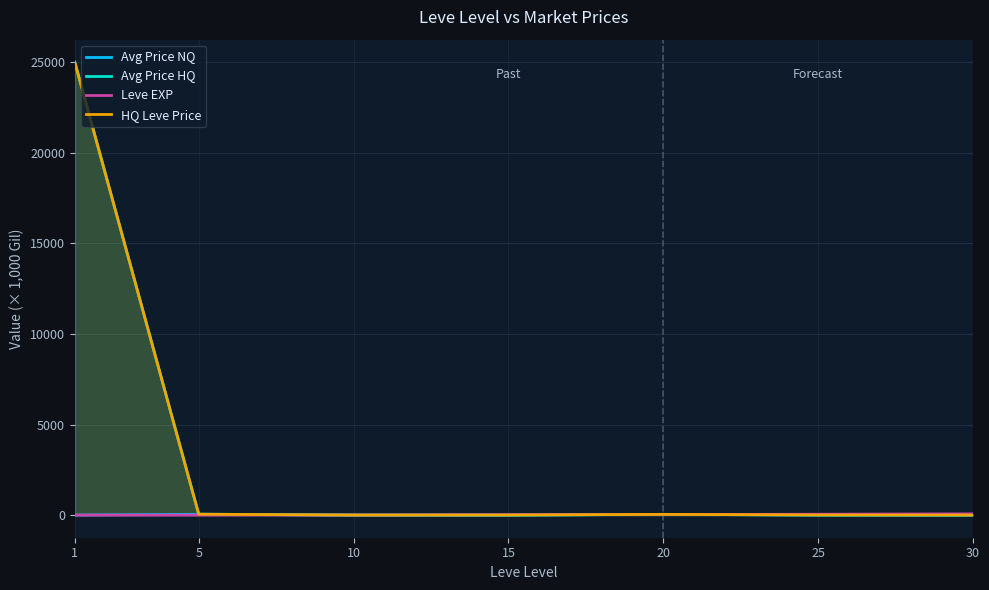

Which label corresponds to the largest value in the chart?

1